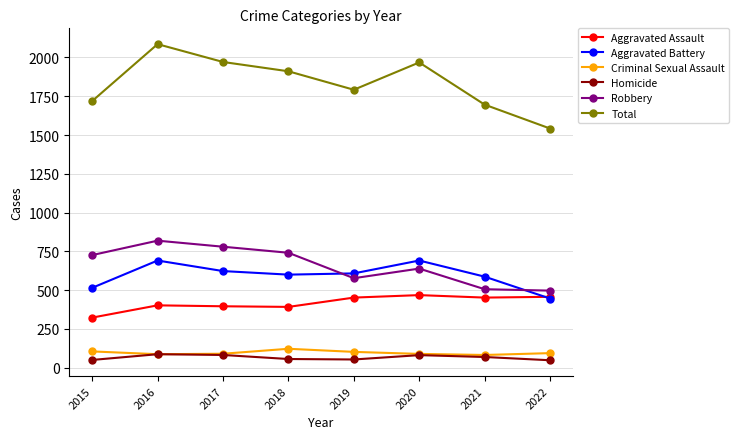

What are all the series names shown in the legend?

Aggravated Assault, Aggravated Battery, Criminal Sexual Assault, Homicide, Robbery, Total